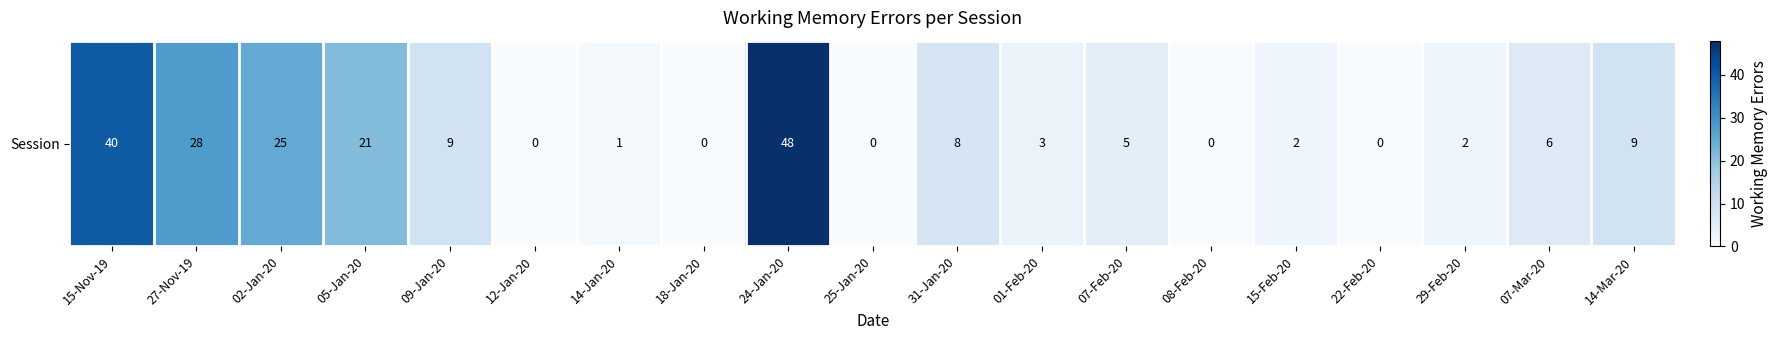

What is the average value?

11